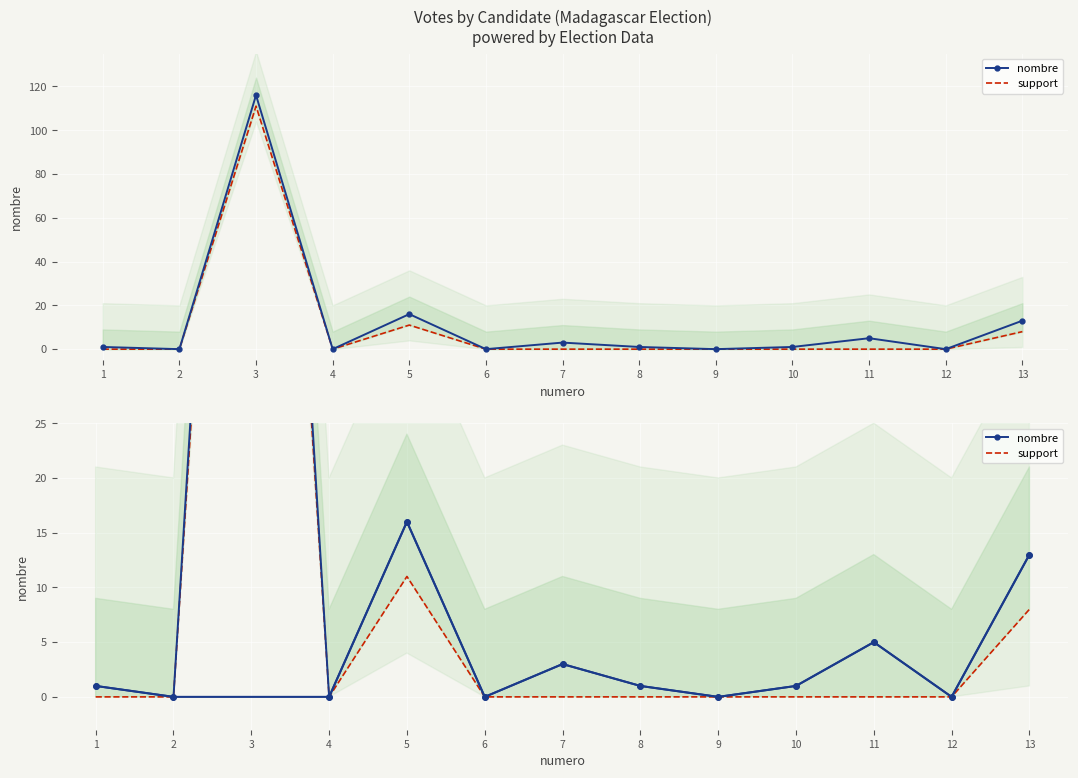

Which label corresponds to the largest value in the chart?

3